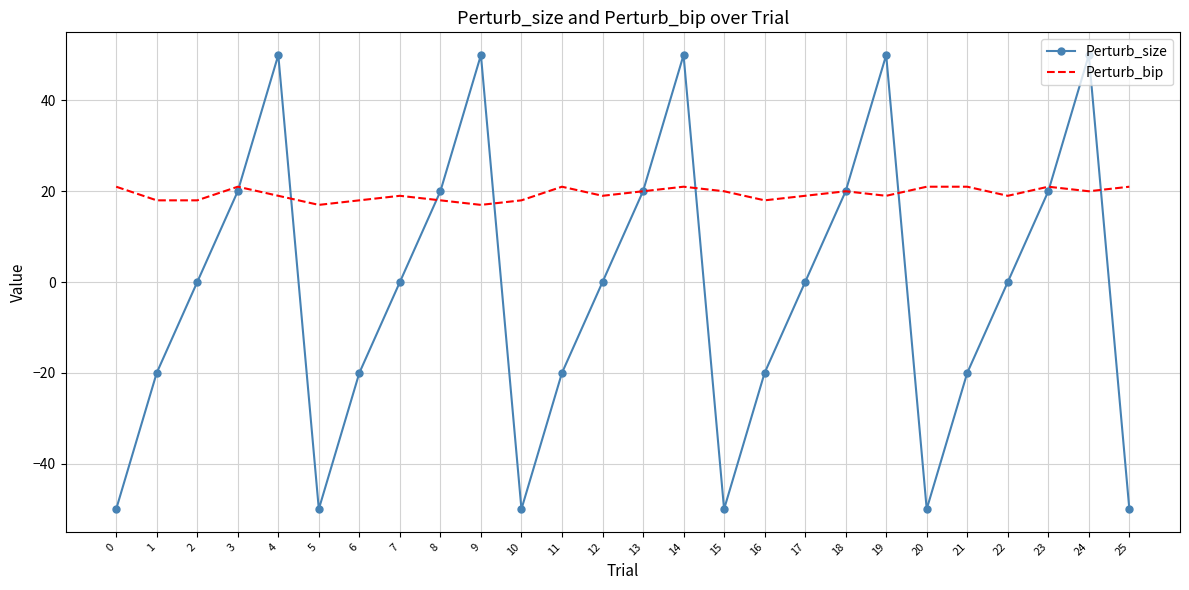

True or false: Perturb_bip has a value of 17 at 9.

True